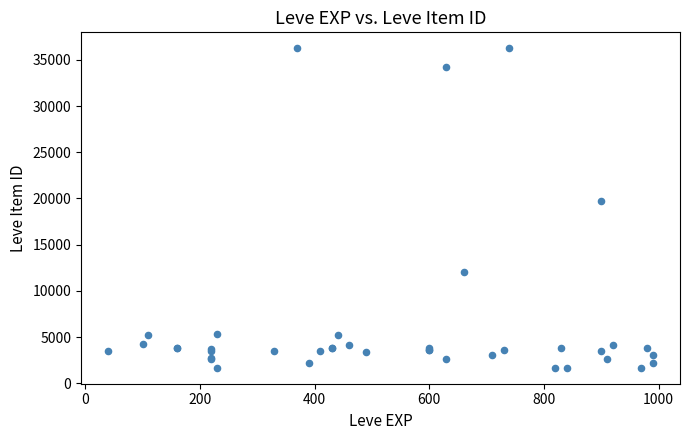

What Y value in the scatter plot is closest to 18967?

19744